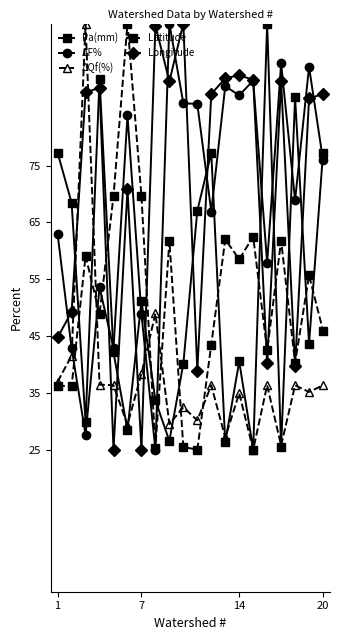

What is the minimum value for ΔF%?

25.0